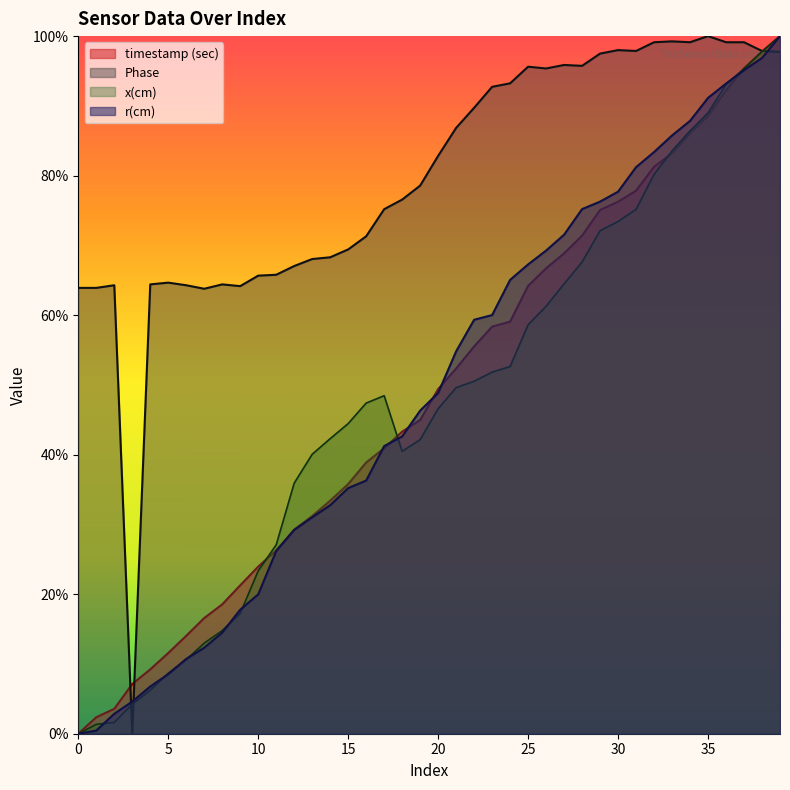

At how many categories does at least one series exceed 0?

40